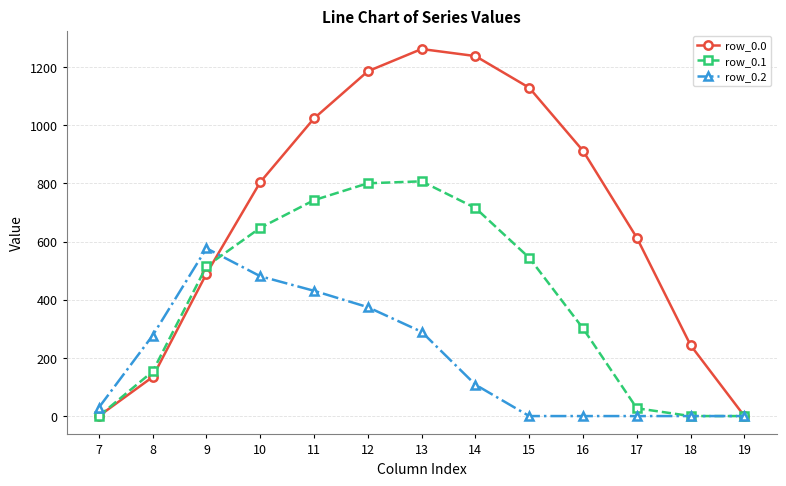

What is the maximum value for row_0.1?

806.9